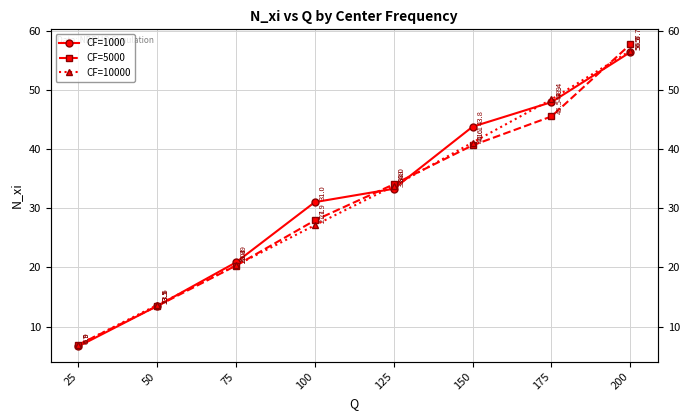

How many categories are shown in the chart?

8